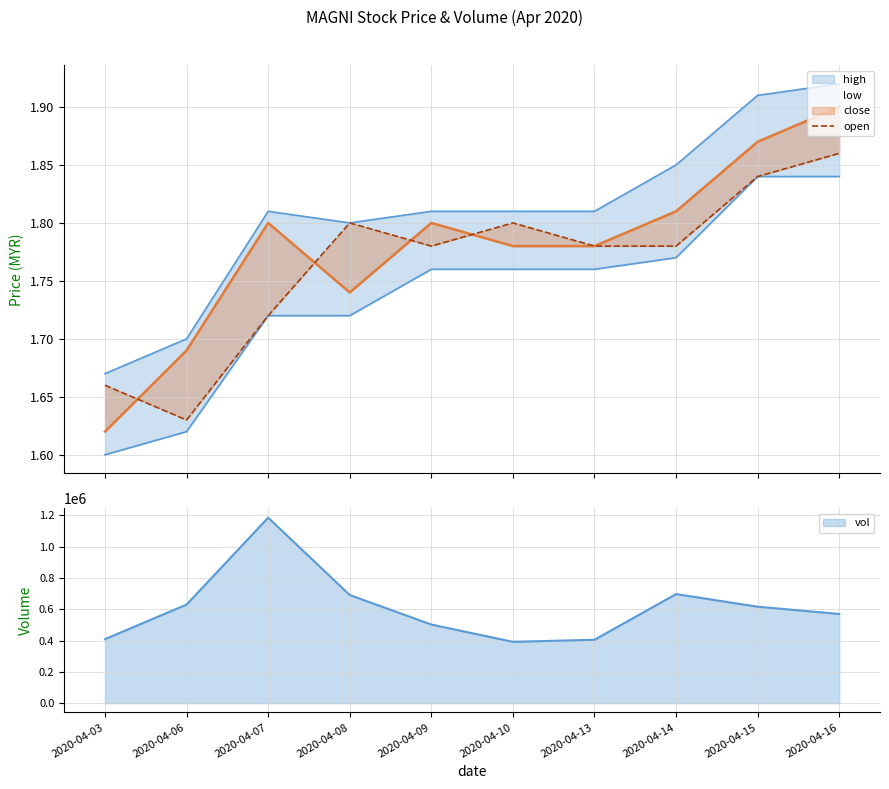

Is it true that the value at 2020-04-15 is 3.1?

False